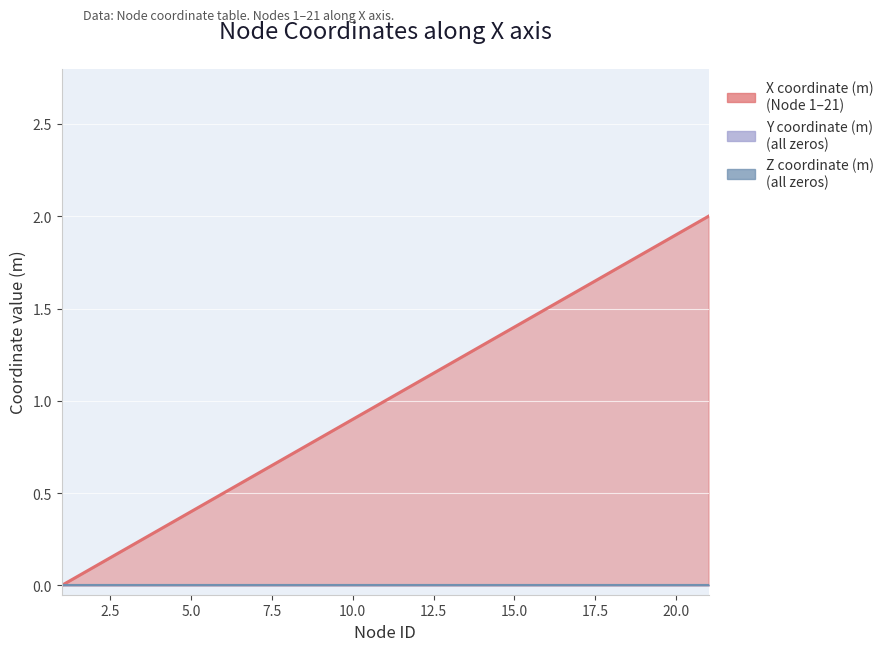

True or false: Y coordinate (m) and Z coordinate (m) cross at least once.

False